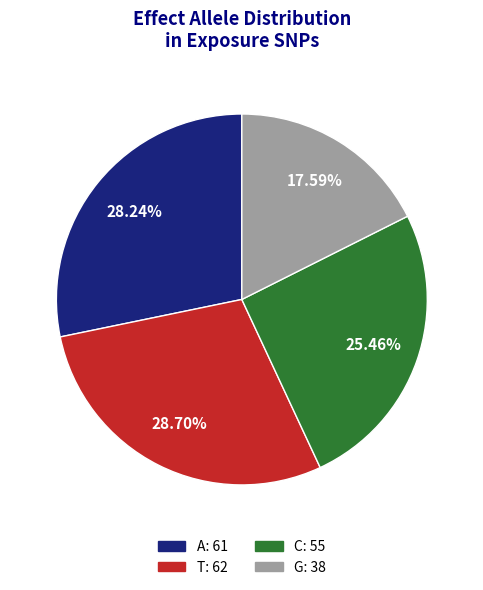

Does G account for over 50% of the chart?

No